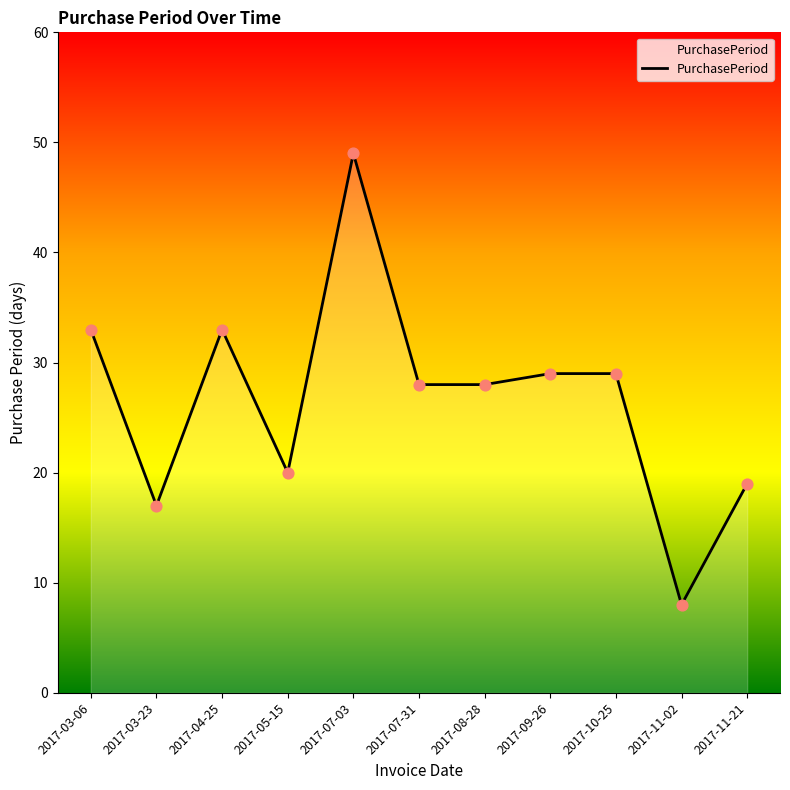

What is the ratio of the value at 2017-03-06 to the value at 2017-08-28?

1.2